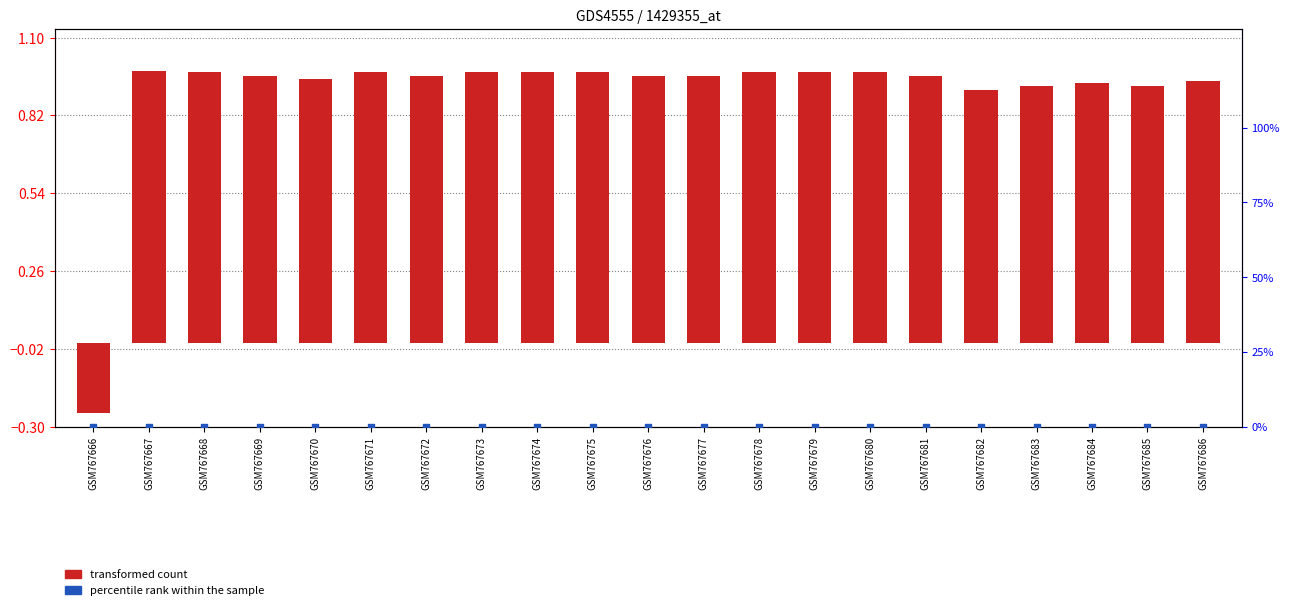

Is the value of percentile rank within the sample at GSM767679 greater than the value of transformed count at GSM767675?

No